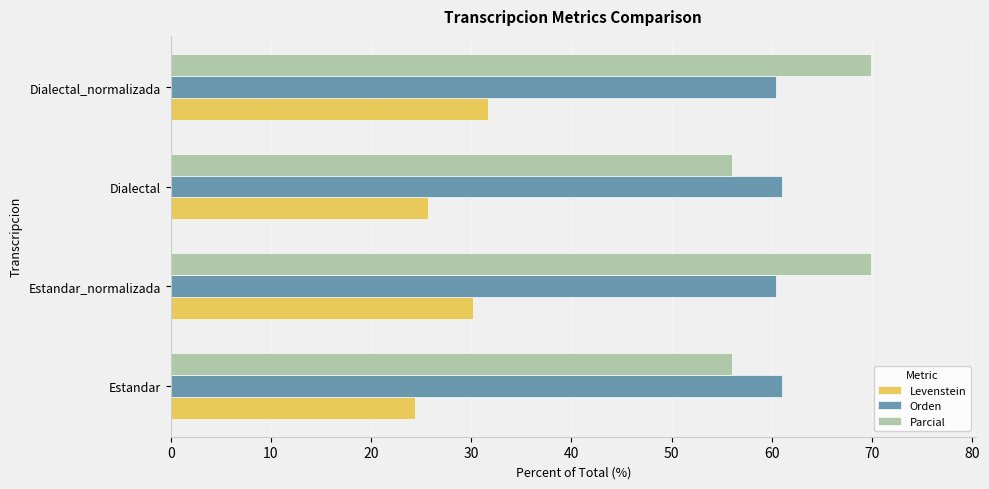

Is it true that Parcial equals 56.1 at Dialectal?

True